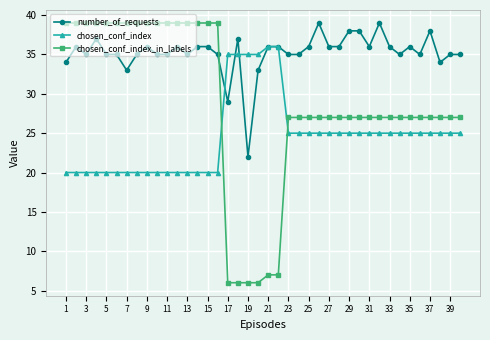

What is the value of the chosen_conf_index point at the 4th from the left?

20